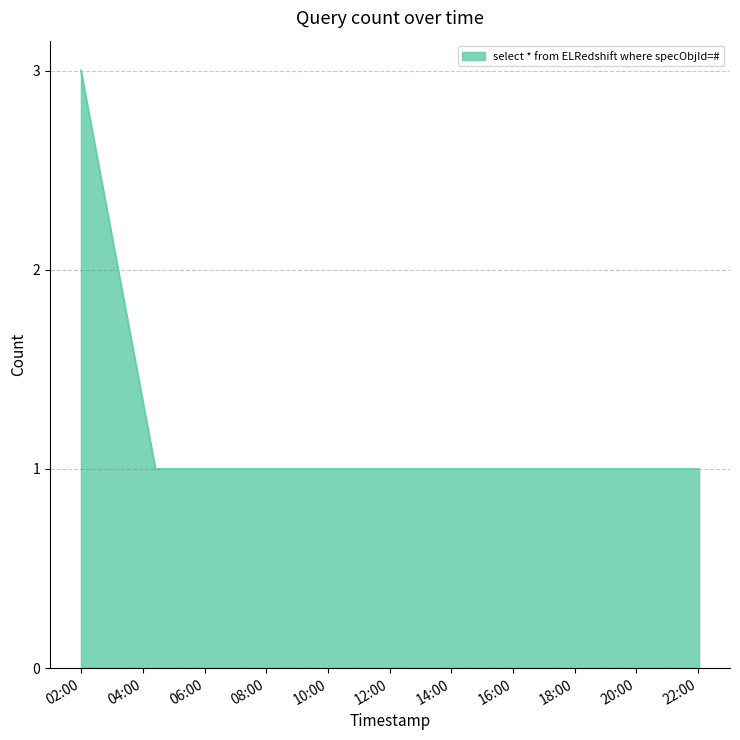

What is the sum of all values?

7